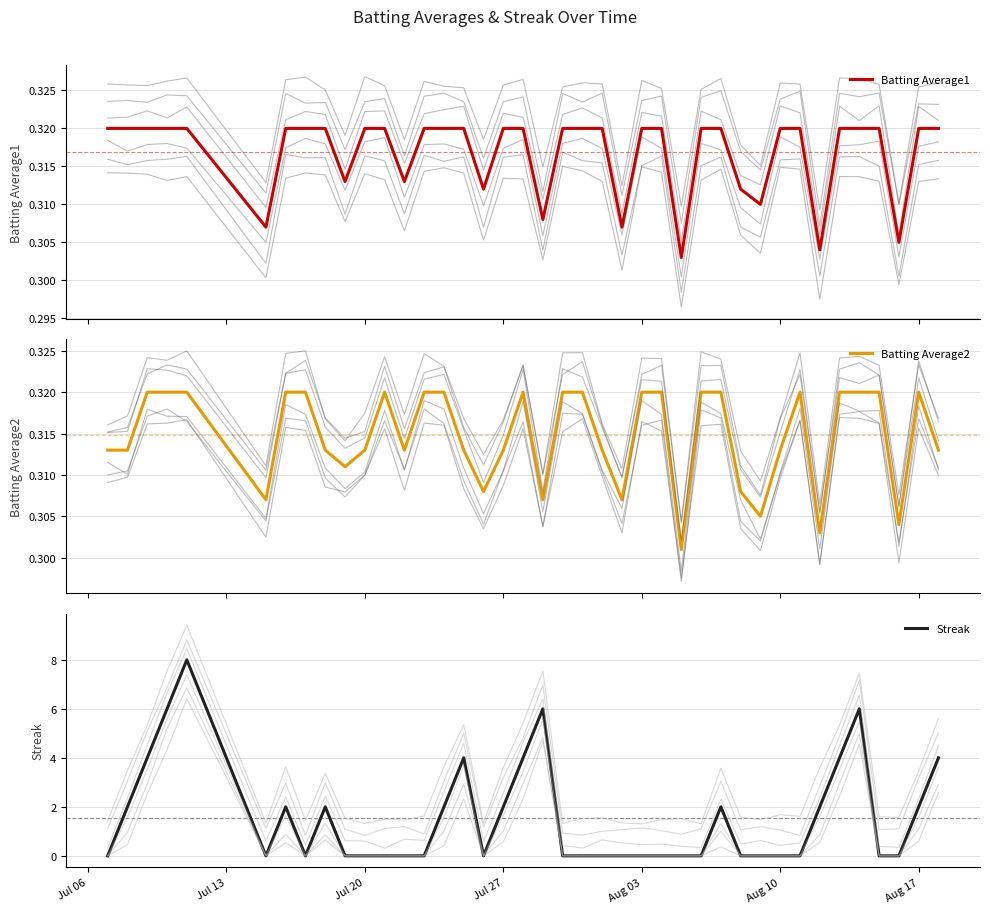

Is the value of Batting Average2 at 29 greater than the value of Streak at 31?

Yes